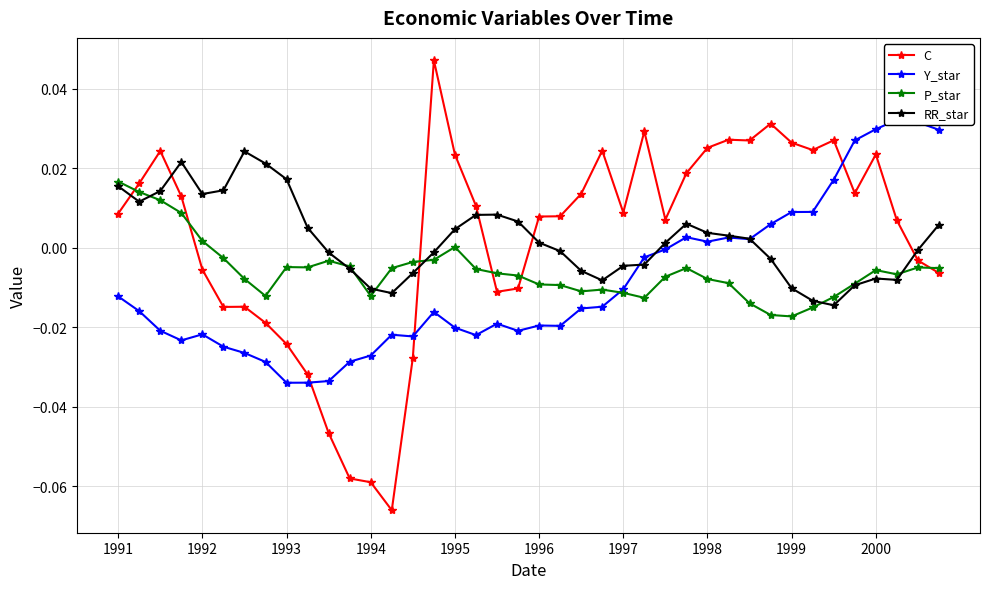

True or false: Y_star and P_star intersect in this chart.

True